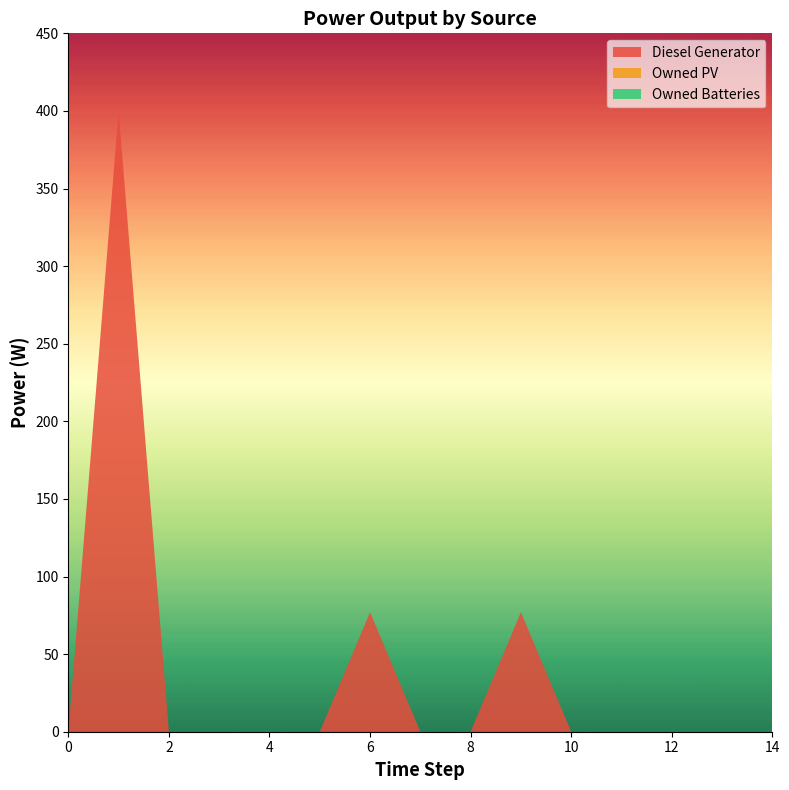

Reading left to right, extract all data points from this chart.

Diesel Generator: 0=0.0	1=400.0	2=0.0	3=0.0	4=0.0	5=0.0	6=77.0	7=0.0	8=0.0	9=77.0	10=0.0	11=0.0	12=0.0	13=0.0	14=0.0
Owned PV: 0=0.0	1=0.0	2=0.0	3=0.0	4=0.0	5=0.0	6=0.0	7=0.0	8=0.0	9=0.0	10=0.0	11=0.0	12=0.0	13=0.0	14=0.0
Owned Batteries: 0=0.0	1=0.0	2=0.0	3=0.0	4=0.0	5=0.0	6=0.0	7=0.0	8=0.0	9=0.0	10=0.0	11=0.0	12=0.0	13=0.0	14=0.0